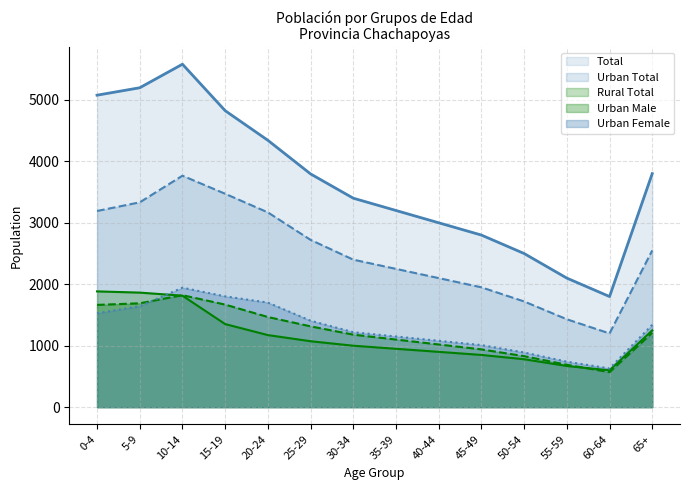

Reading left to right, transcribe all the data shown in this chart.

Total: 5076	5197	5580	4824	4342	3795	3400	3200	3000	2800	2500	2100	1800	3800
Urban Total: 3192	3333	3766	3472	3169	2722	2400	2250	2100	1950	1720	1430	1200	2550
Rural Total: 1884	1864	1814	1352	1173	1073	1000	950	900	850	780	670	600	1250
Urban Male: 1664	1690	1822	1669	1467	1315	1180	1100	1020	940	830	690	570	1210
Urban Female: 1528	1643	1944	1803	1702	1407	1220	1150	1080	1010	890	740	630	1340